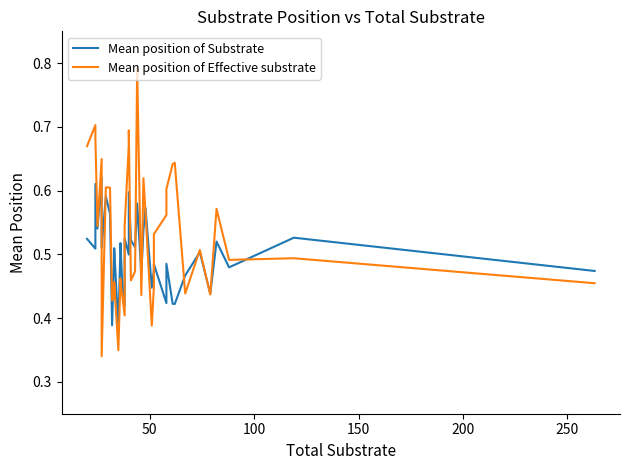

What is the difference between the maximum and second lowest values in the Mean position of Effective substrate series?

0.4